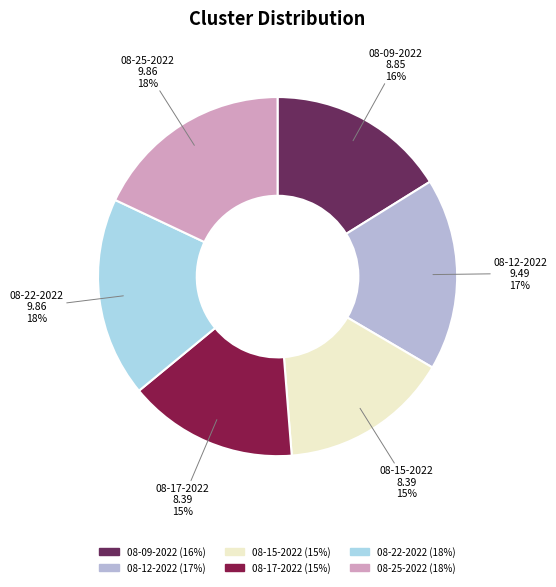

To the nearest percent, what percentage of the pie is 08-25-2022?

18%